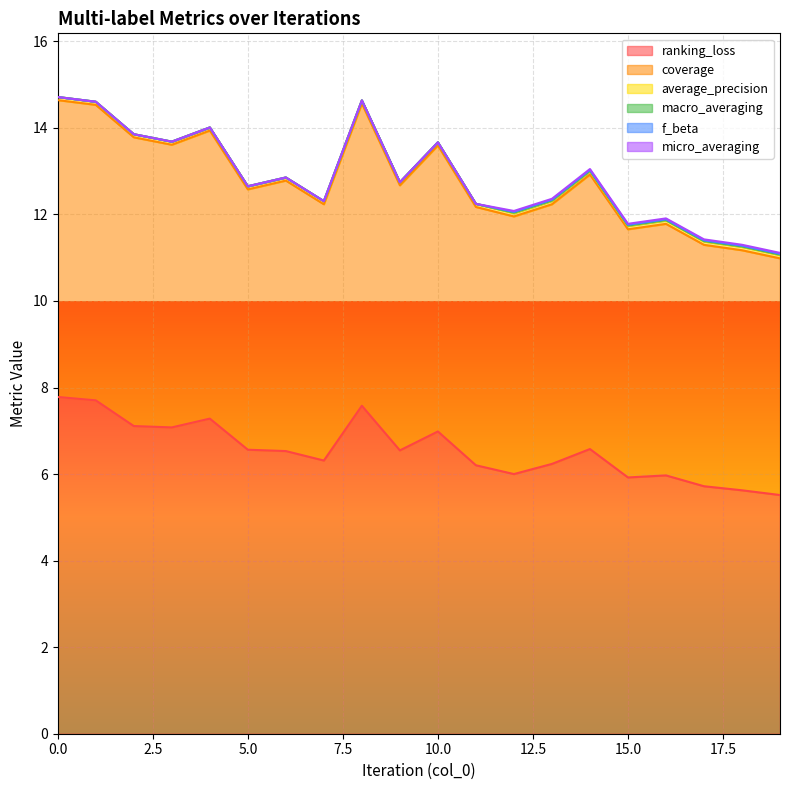

The f_beta series shows 0.0 at 15. True or false?

True